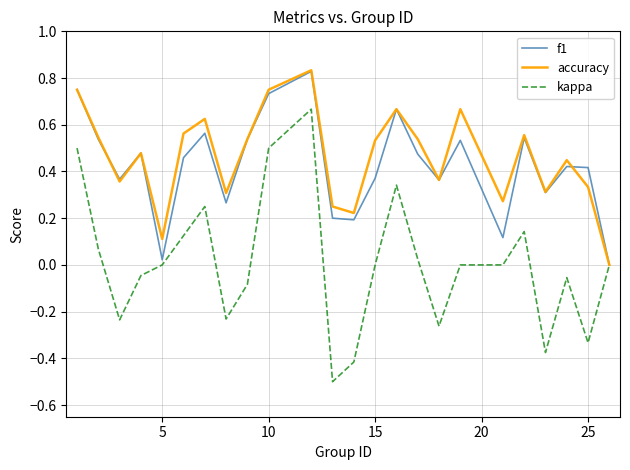

What are all the series names shown in the legend?

f1, accuracy, kappa